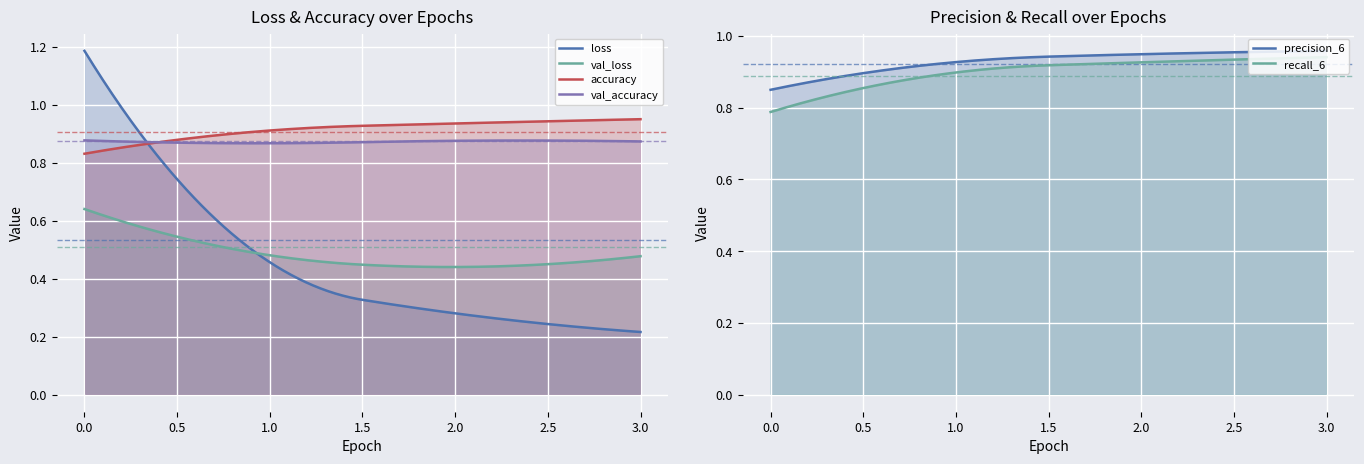

At 3, list the series in order from largest to smallest.

precision_6, accuracy, recall_6, val_accuracy, val_loss, loss